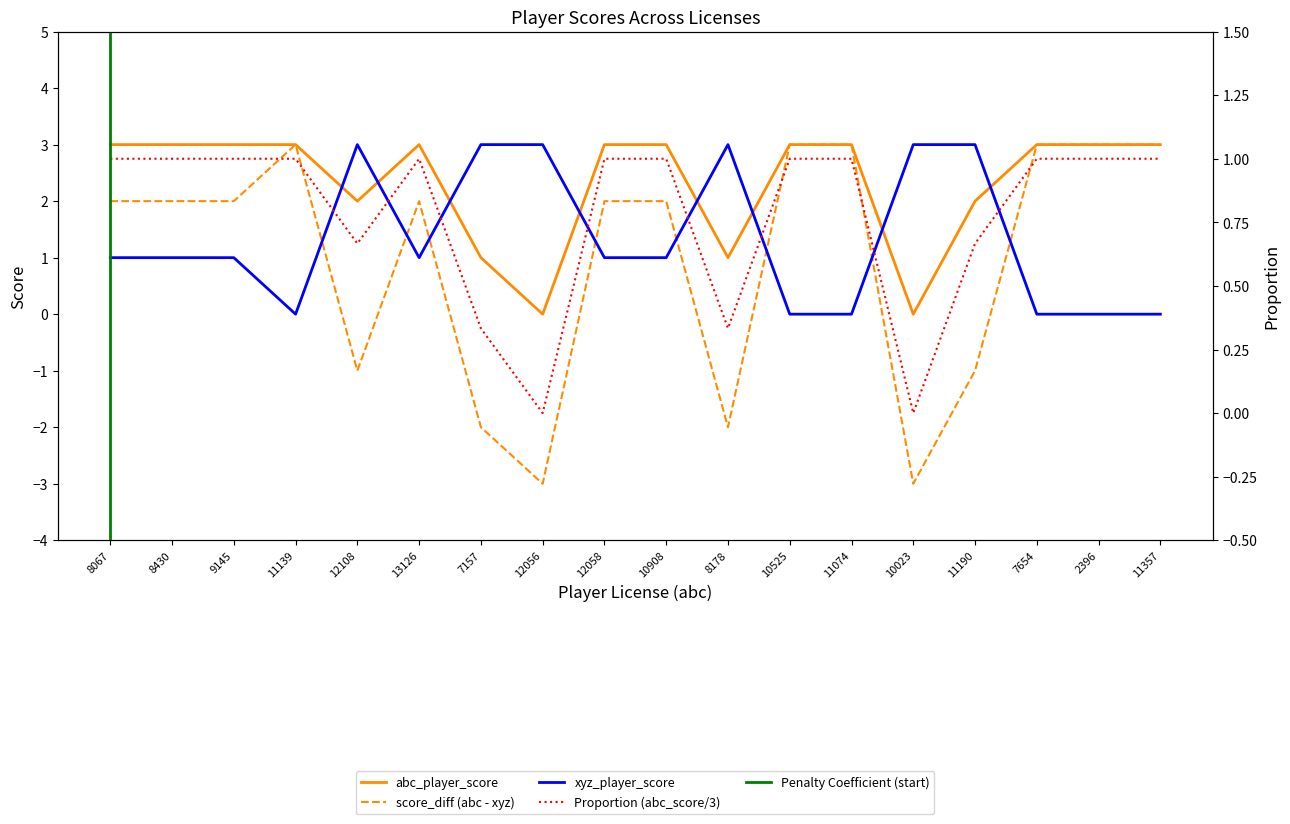

At which label is xyz_player_score closest to 1?

8067